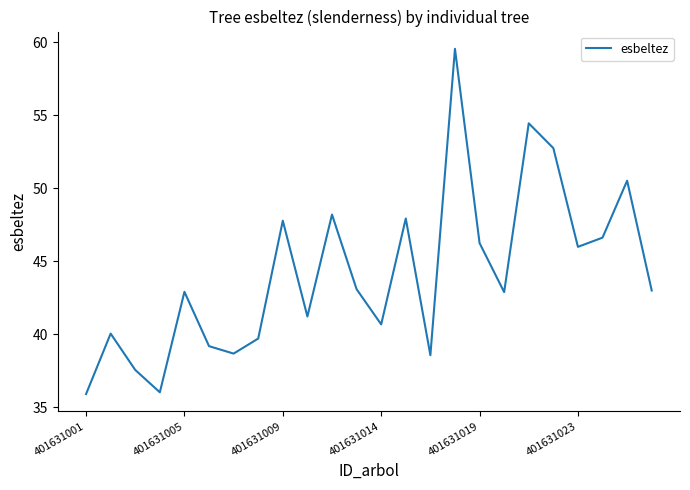

What is the difference between the maximum and minimum values?

23.6